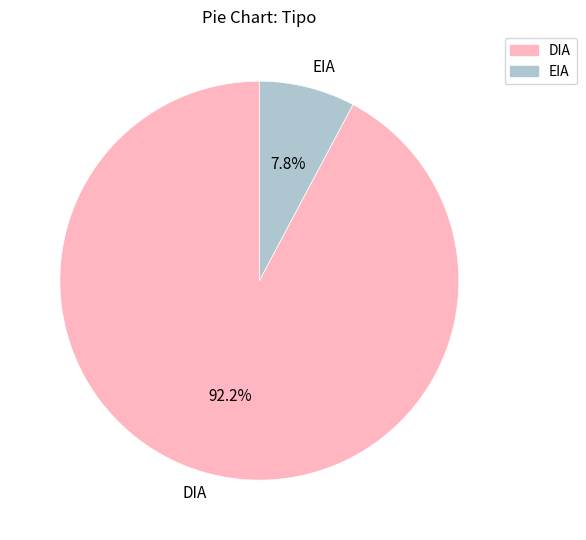

Which has a higher value, EIA or DIA?

DIA